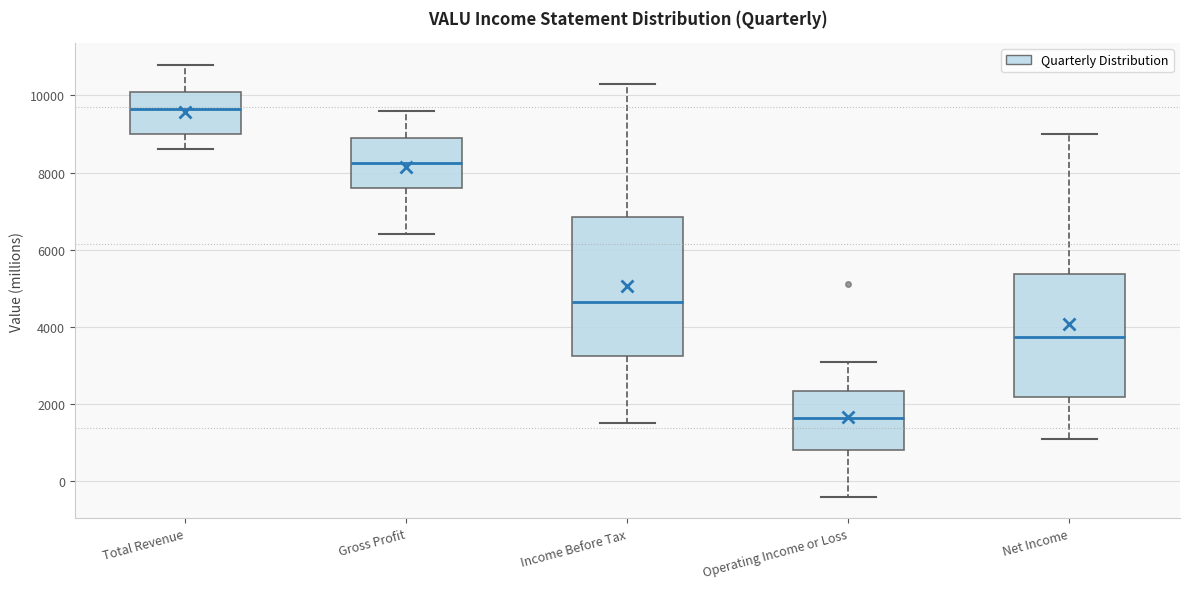

Reading left to right, read every box against the y-axis: the position of its median line, the range the box covers, and the ends of its whiskers. The values are not printed on the chart, so give them approximately, as read against the axis.

Total Revenue: median 9600, box 9000 to 10200, whiskers 8600 to 10800
Gross Profit: median 8200, box 7600 to 9000, whiskers 6400 to 9600
Income Before Tax: median 4600, box 3200 to 6800, whiskers 1600 to 10400
Operating Income or Loss: median 1600, box 800 to 2400, whiskers -400 to 3200
Net Income: median 3800, box 2200 to 5400, whiskers 1200 to 9000